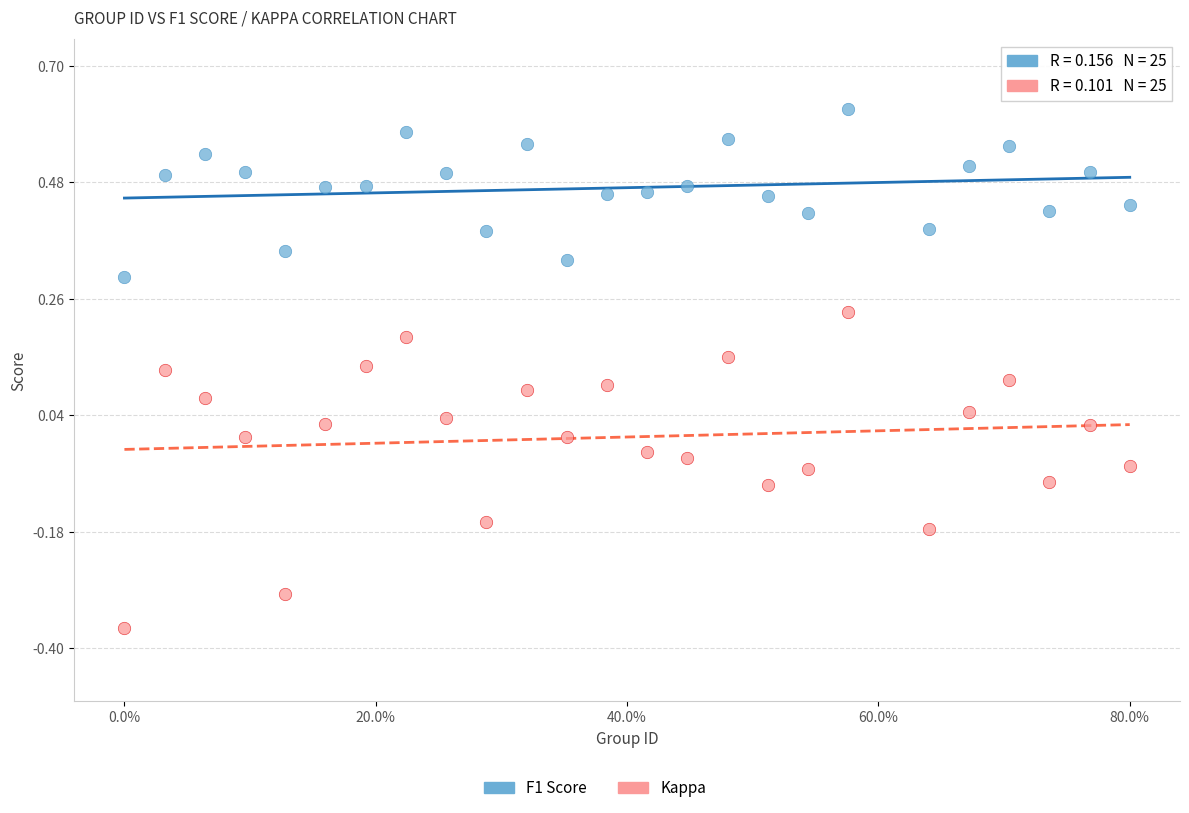

Which series has the widest spread of Y values?

Kappa